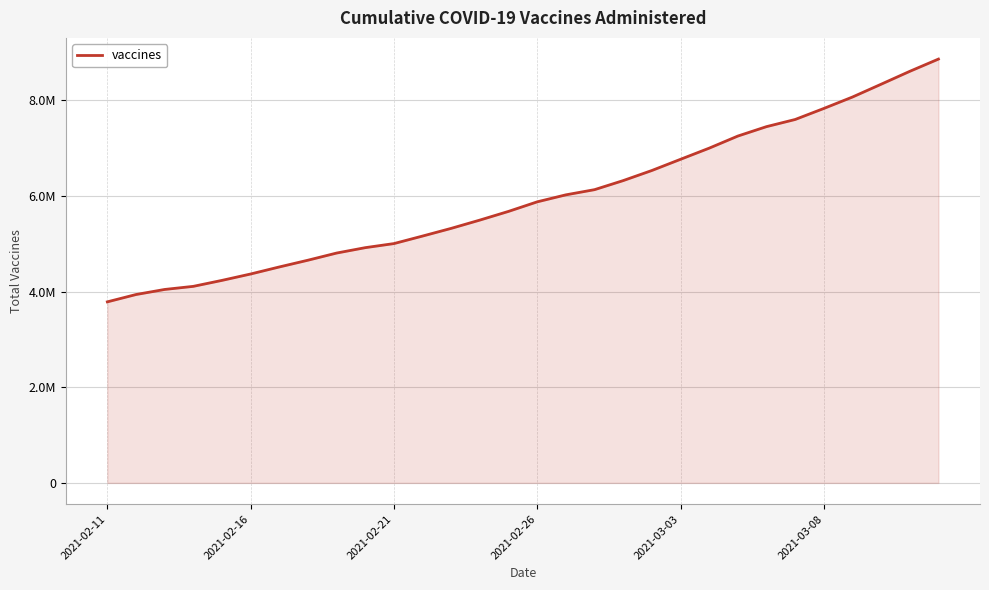

Reading left to right, what are all the values shown in this chart?

3786071	3939162	4045312	4110243	4235009	4368585	4515717	4657022	4806637	4919480	5004651	5162160	5323117	5496436	5678159	5877711	6024064	6132413	6322062	6533194	6767187	7000267	7253333	7450371	7599865	7830467	8069645	8337410	8607142	8863270